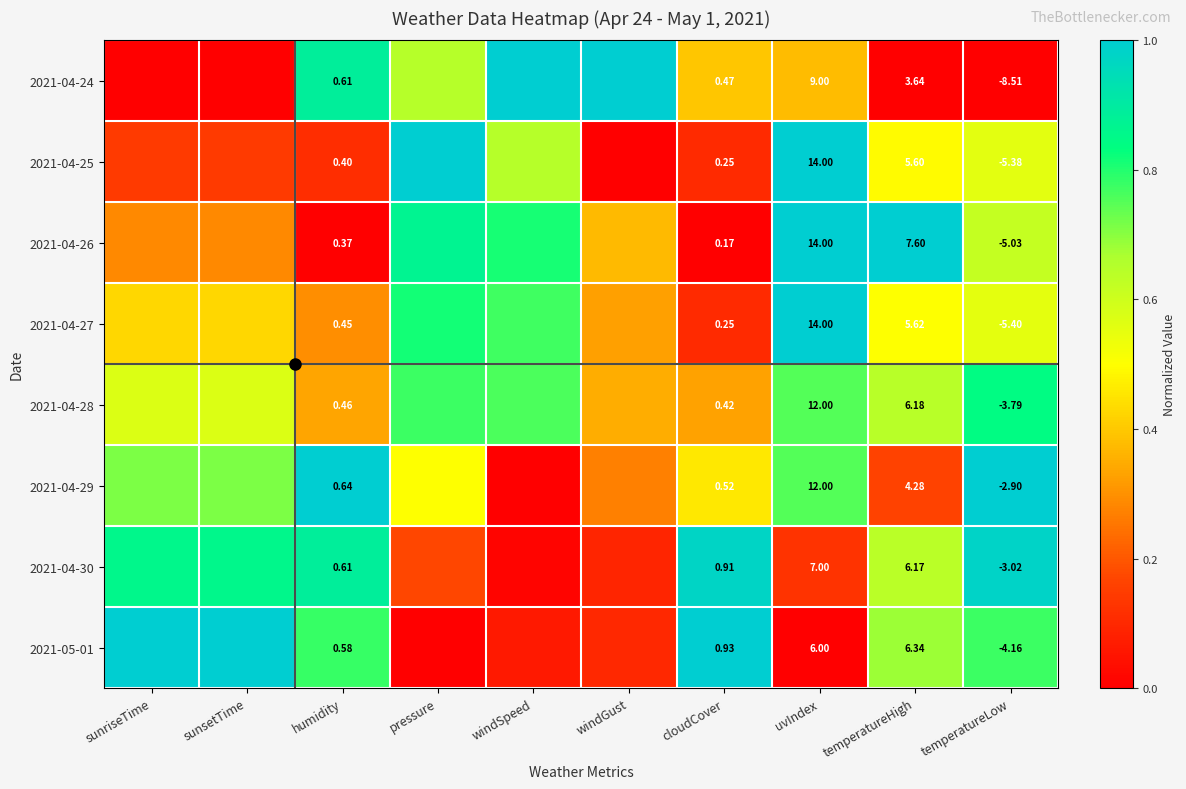

Which series changed the most between windGust and cloudCover?

2021-05-01